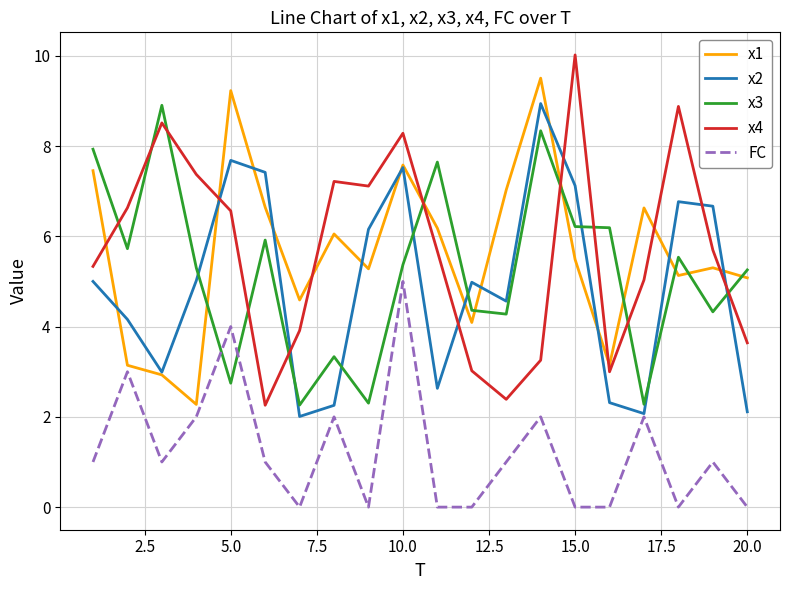

True or false: x4 and x3 cross at least once.

True